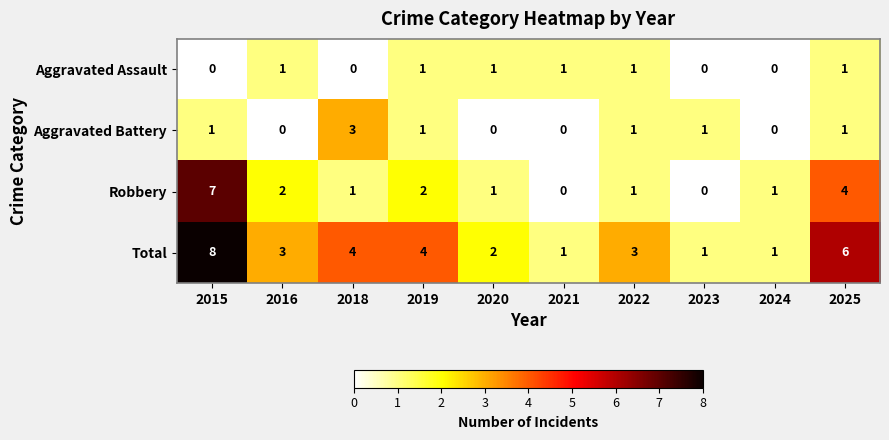

Which series has the largest total across all categories?

Total